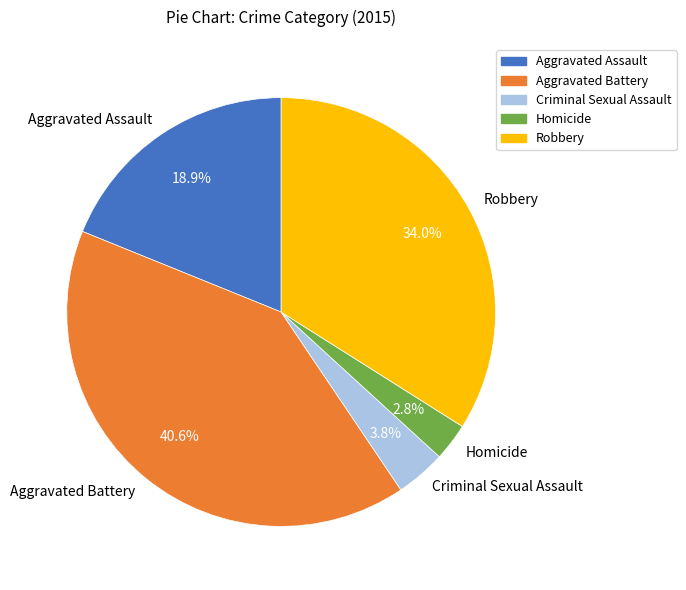

Which has a higher value, Robbery or Criminal Sexual Assault?

Robbery